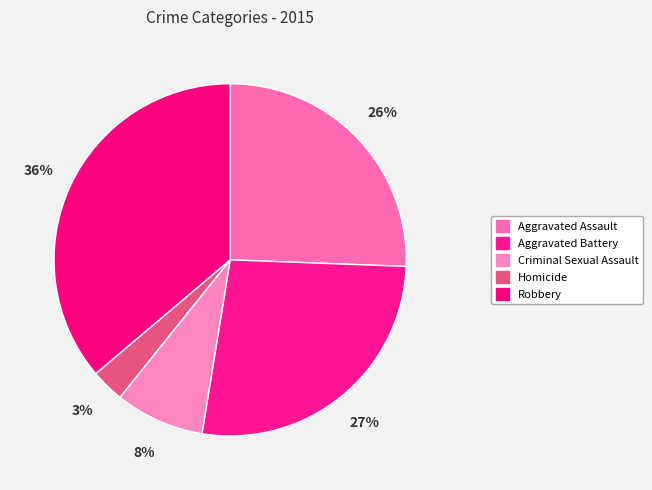

Count the number of slices in the pie.

5